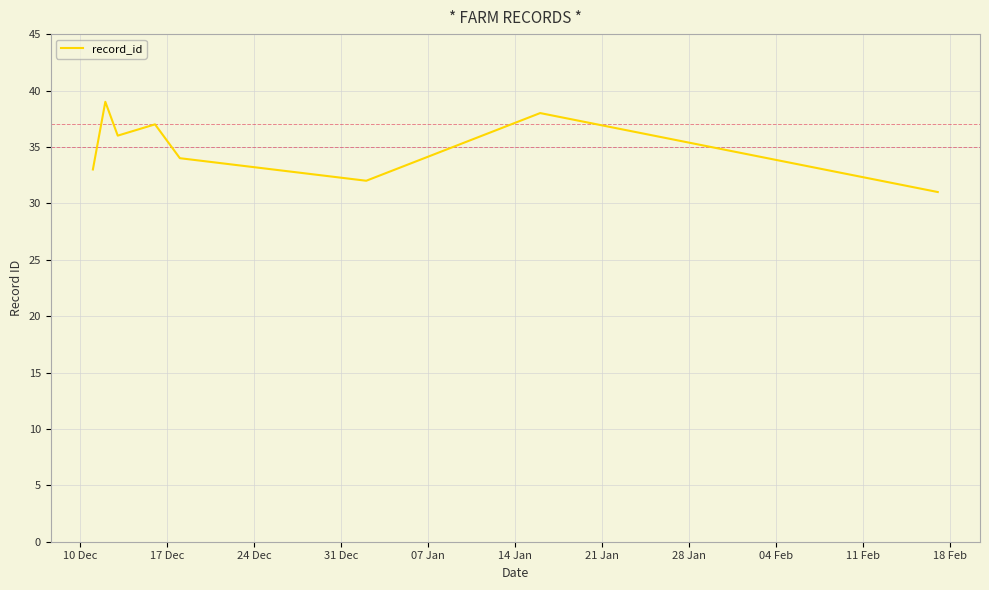

Reading right to left, transcribe all the data shown in this chart.

31	38	32	34	37	36	39	33